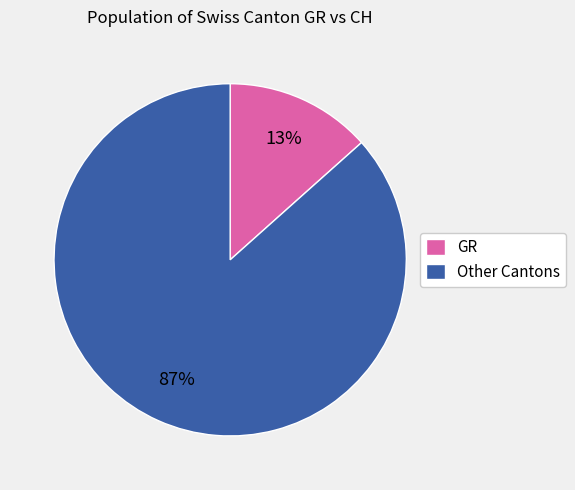

Is there any slice that represents more than half of the pie?

Yes